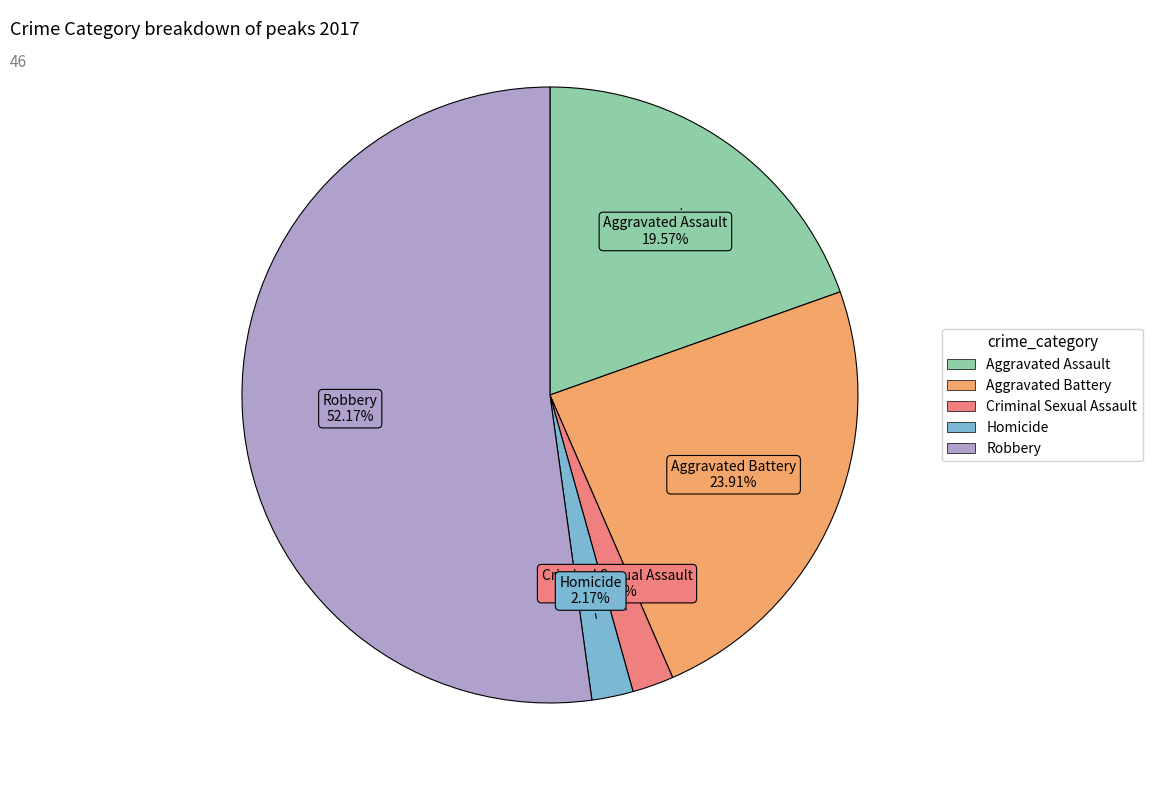

Is Robbery the majority of the pie?

Yes